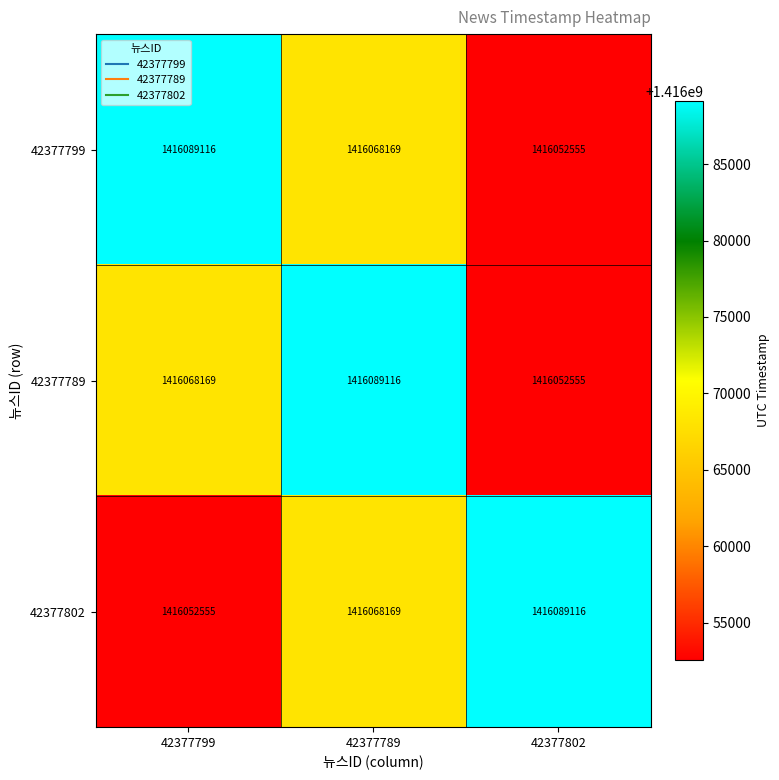

What is the maximum value shown in the chart?

1416089116